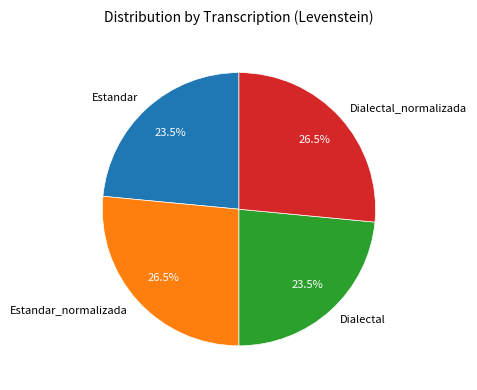

Between Dialectal and Dialectal_normalizada, which is larger?

Dialectal_normalizada